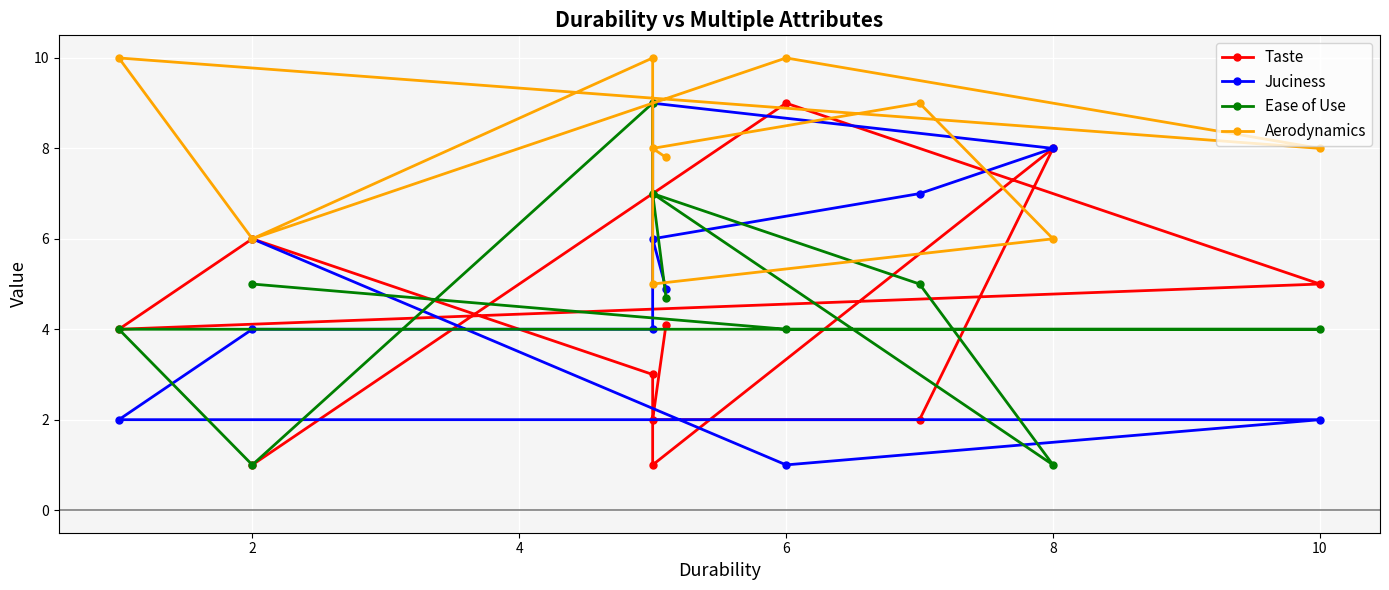

Count the number of categories in the chart.

11